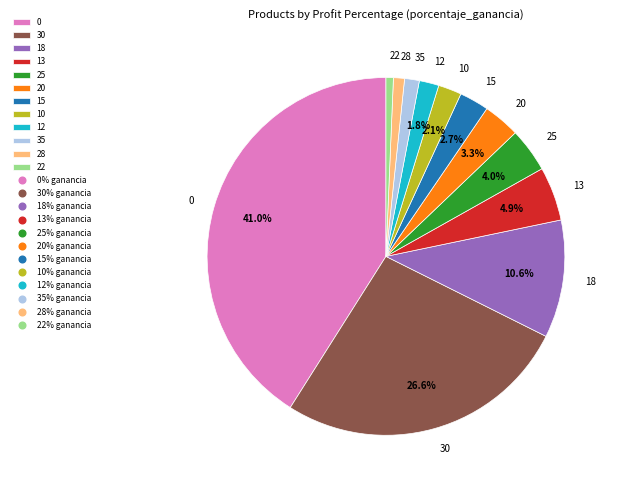

To the nearest percent, what percentage of the pie is 35?

1%